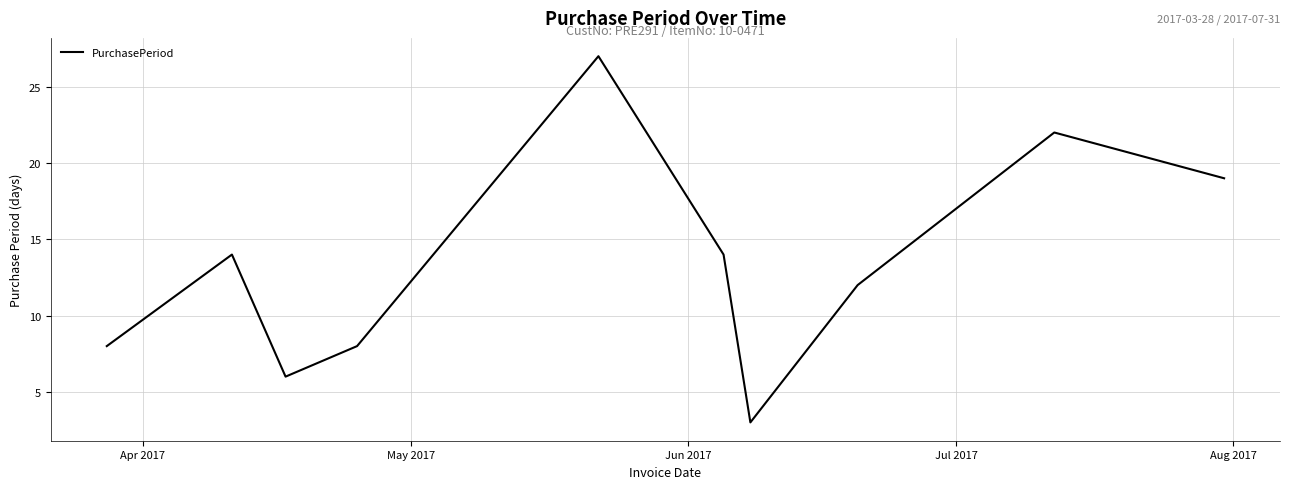

What is the maximum value shown in the chart?

27